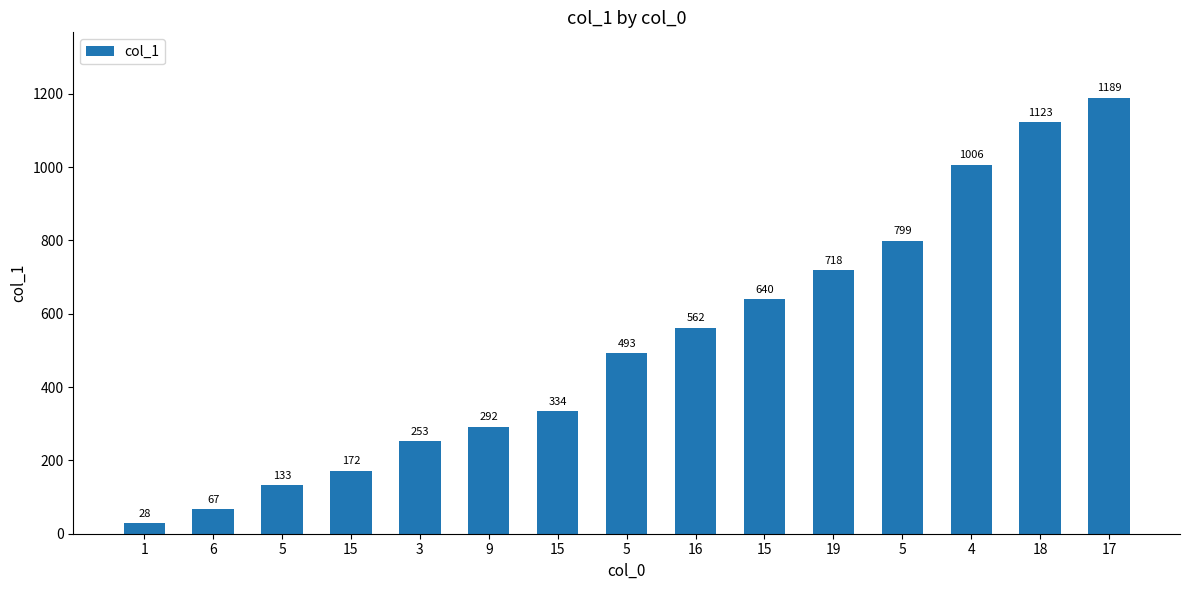

How many bars are there in total?

15